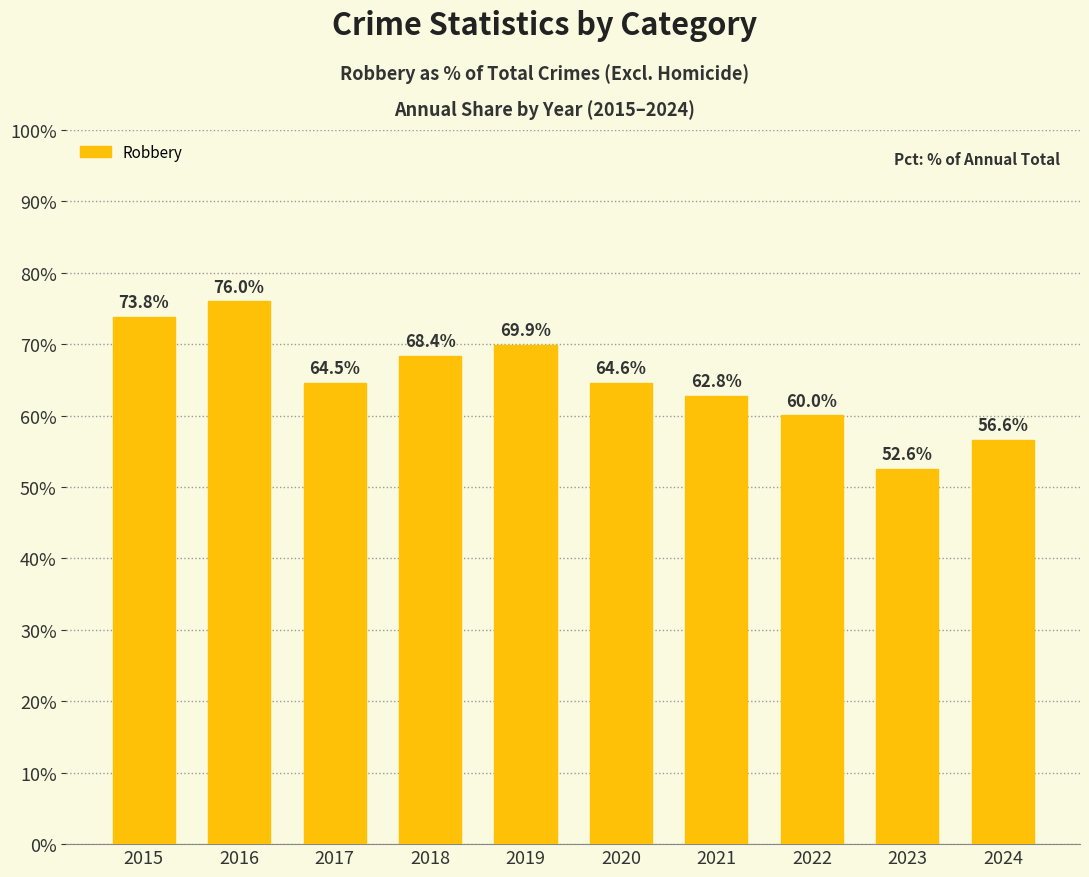

What is the average value?

64.9